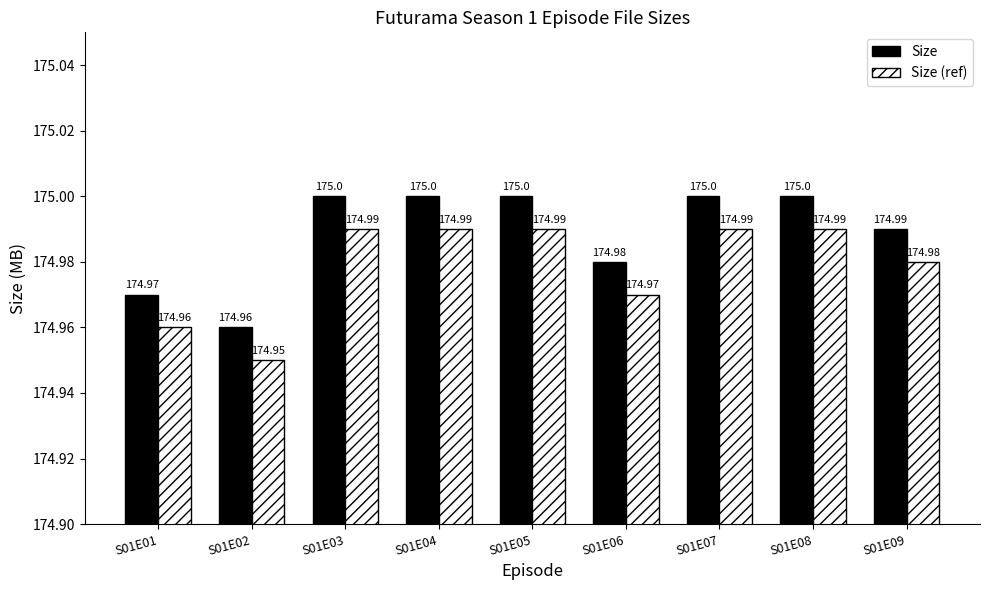

What are all the series names shown in the legend?

Size, Size (ref)